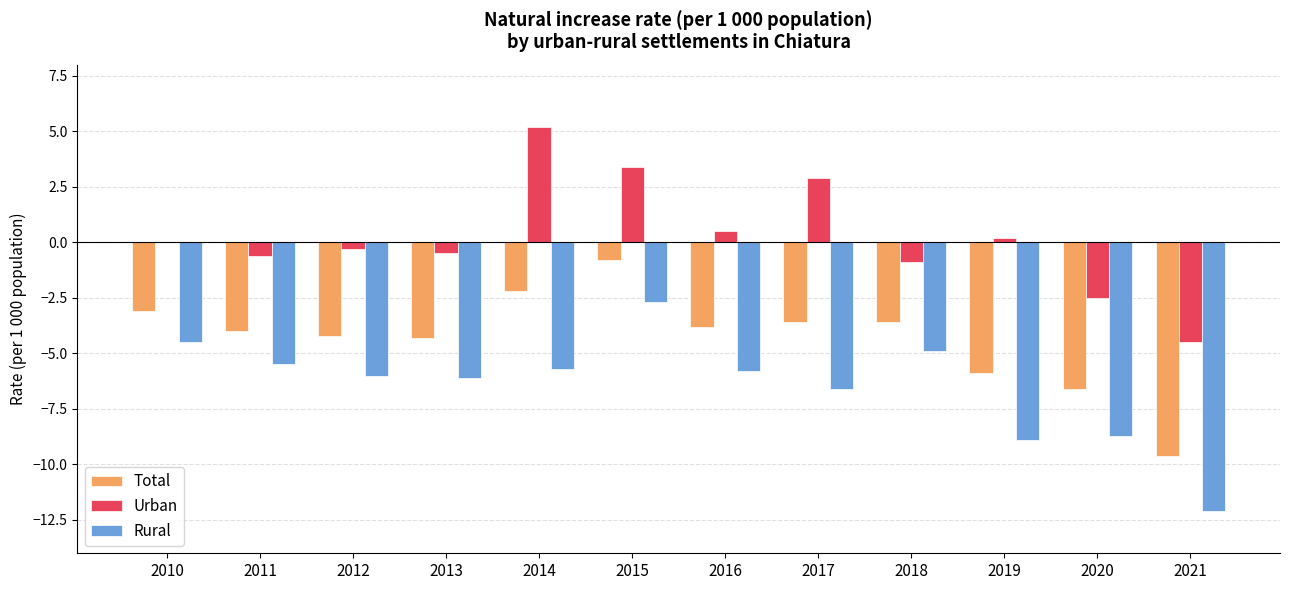

Between 2010 and 2012, which series saw the biggest shift?

Rural